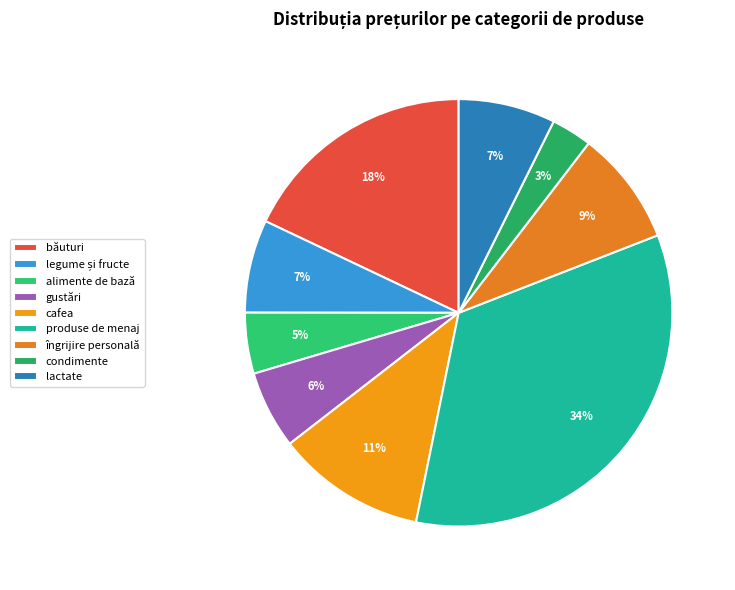

How many segments does this pie chart have?

9